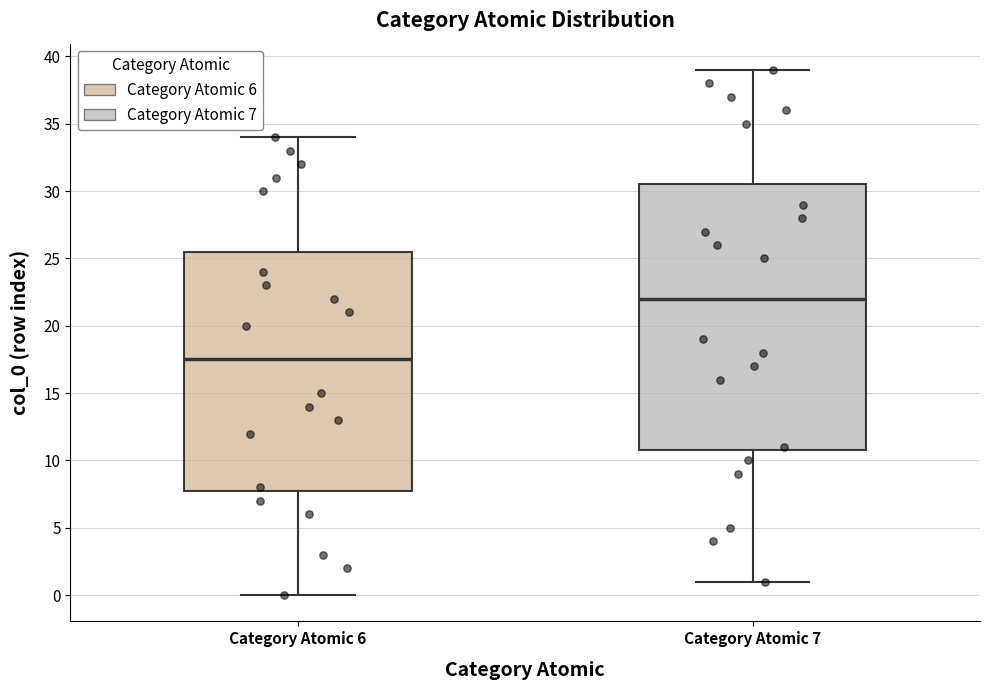

Which box is the tallest, from its lower edge to its upper edge?

Category Atomic 7